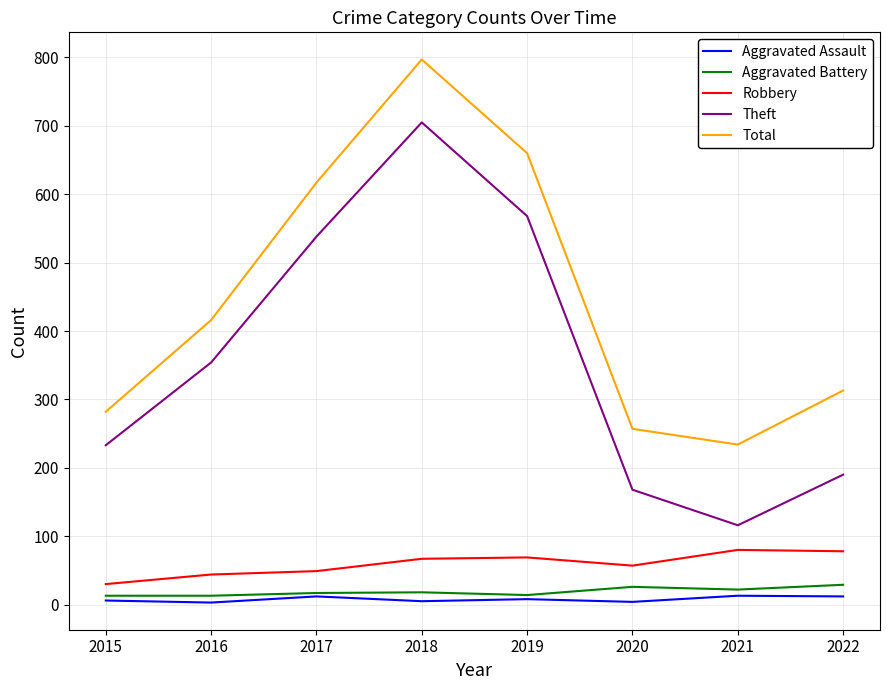

True or false: Aggravated Battery and Theft intersect in this chart.

False